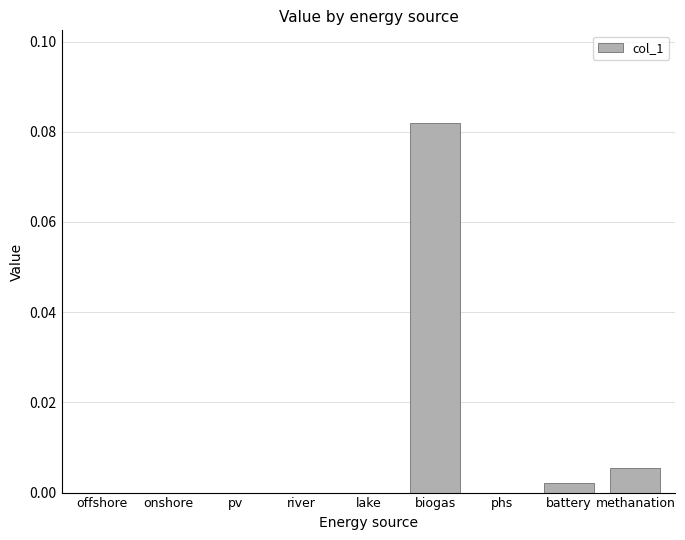

The value at methanation is 0.0. True or false?

True